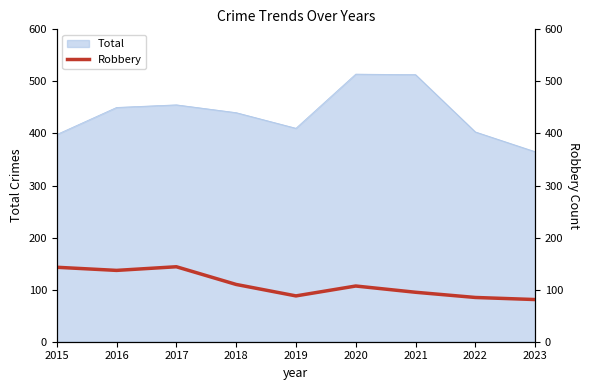

Reading right to left, extract all data points from this chart.

81	85	95	107	88	110	144	137	143